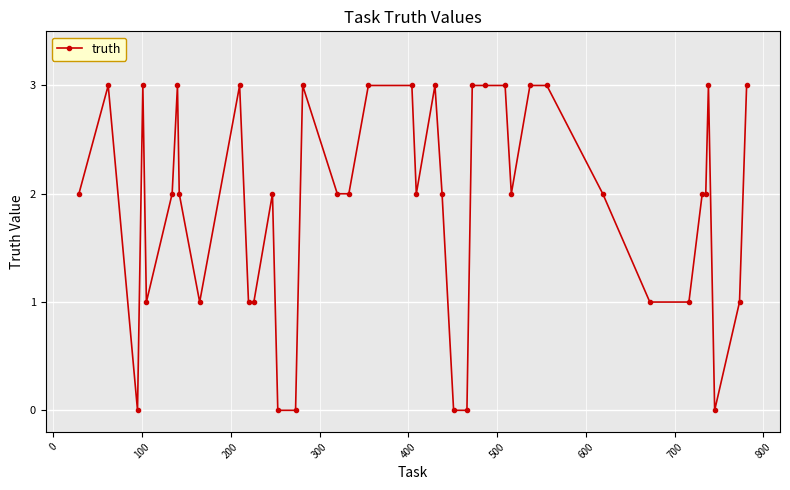

True or false: the data has more than 1 interior local peaks.

True